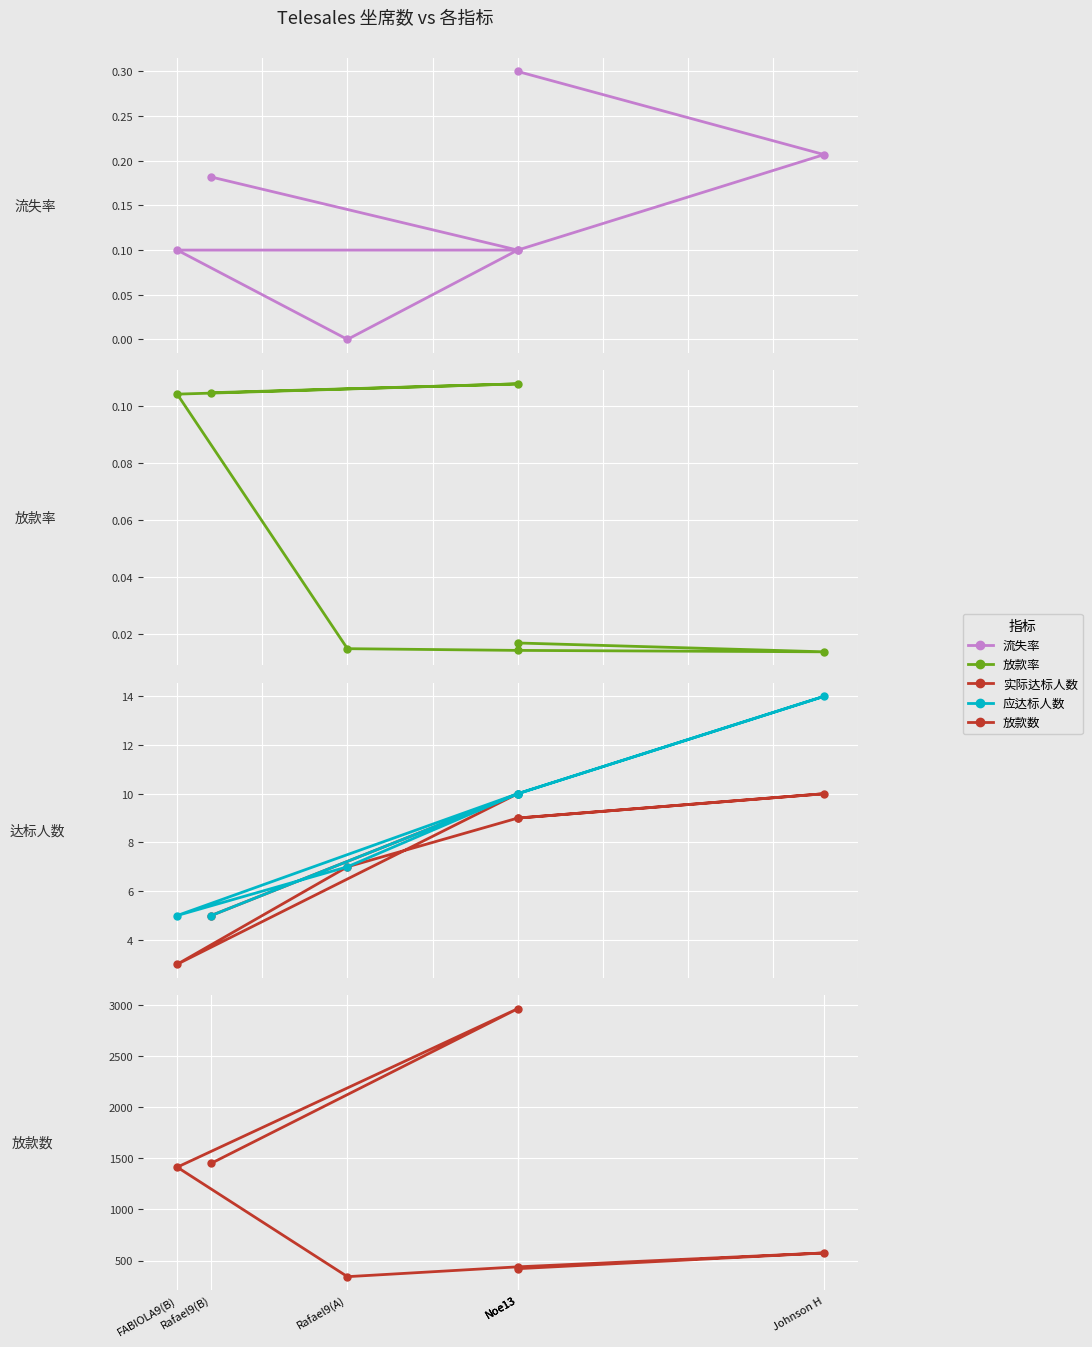

True or false: 放款率 has a value of 0.2 at Rafael9(B).

False